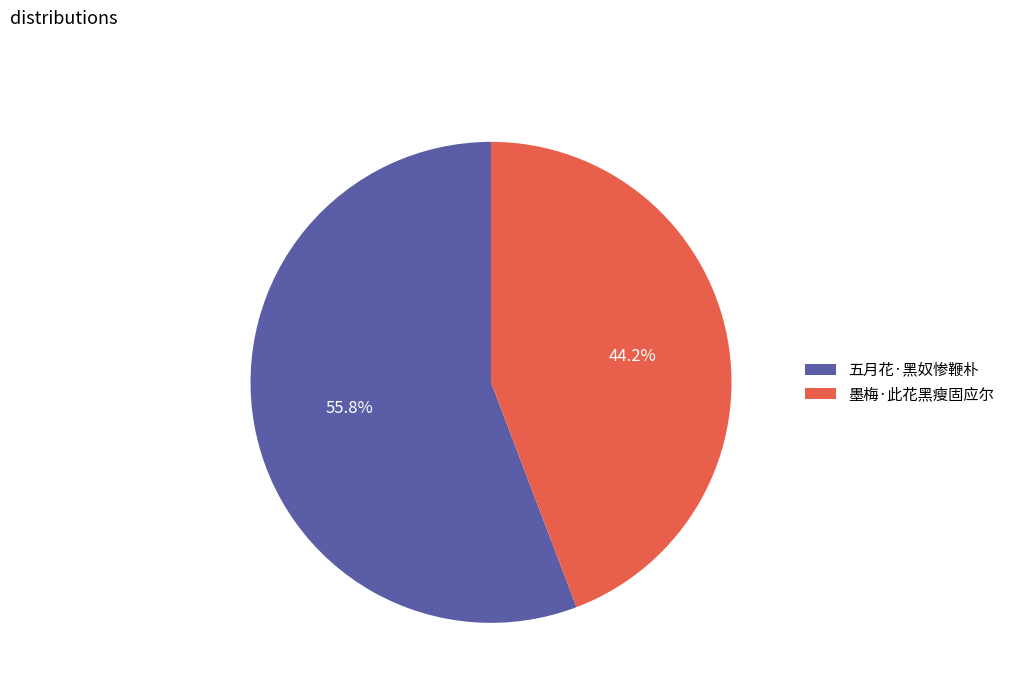

What percentage is the 墨梅·此花黑瘦固应尔 slice, to the nearest percent?

44%